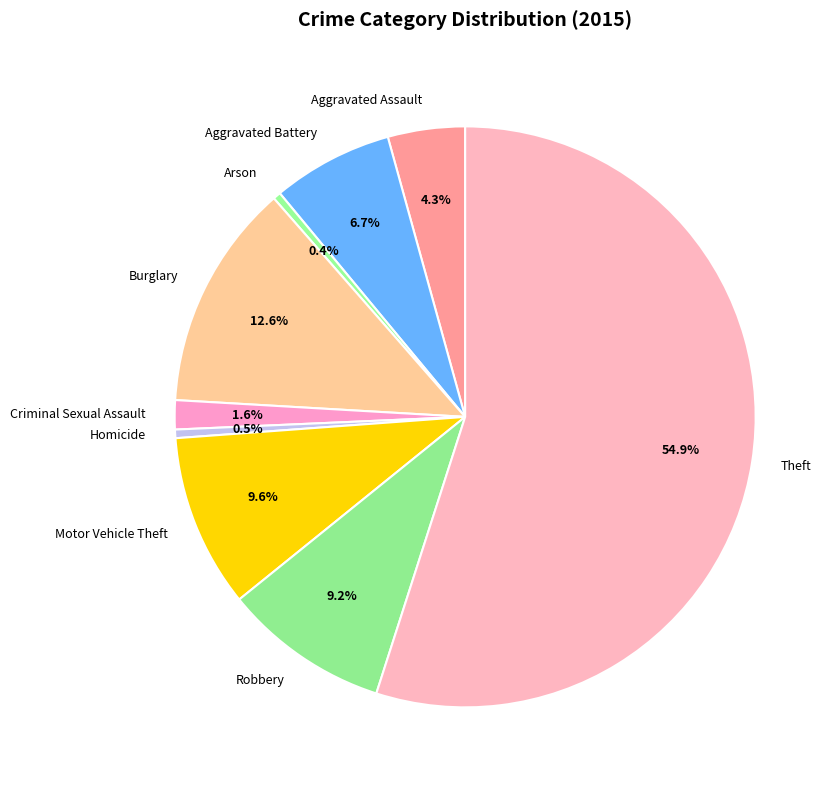

How many slices are in this pie chart?

9